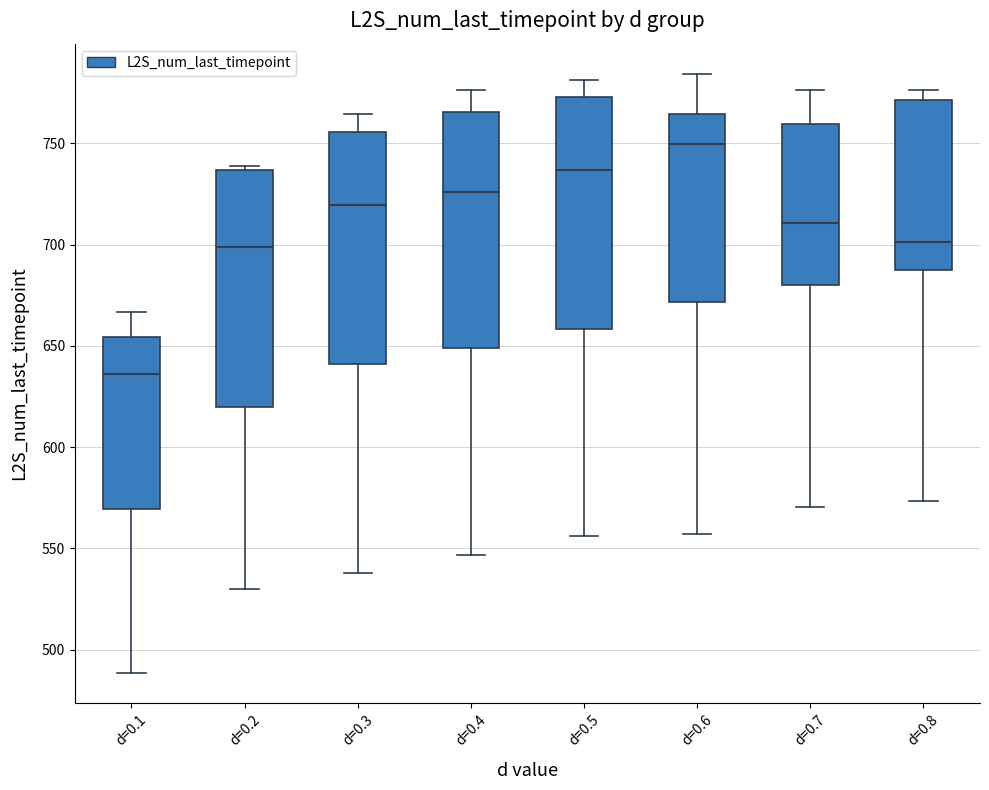

Which box's median line is the lowest?

d=0.1